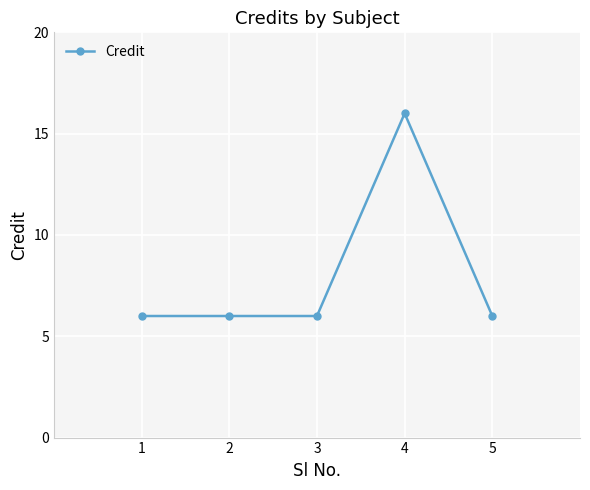

What is the change in value from 2 to 4?

+10